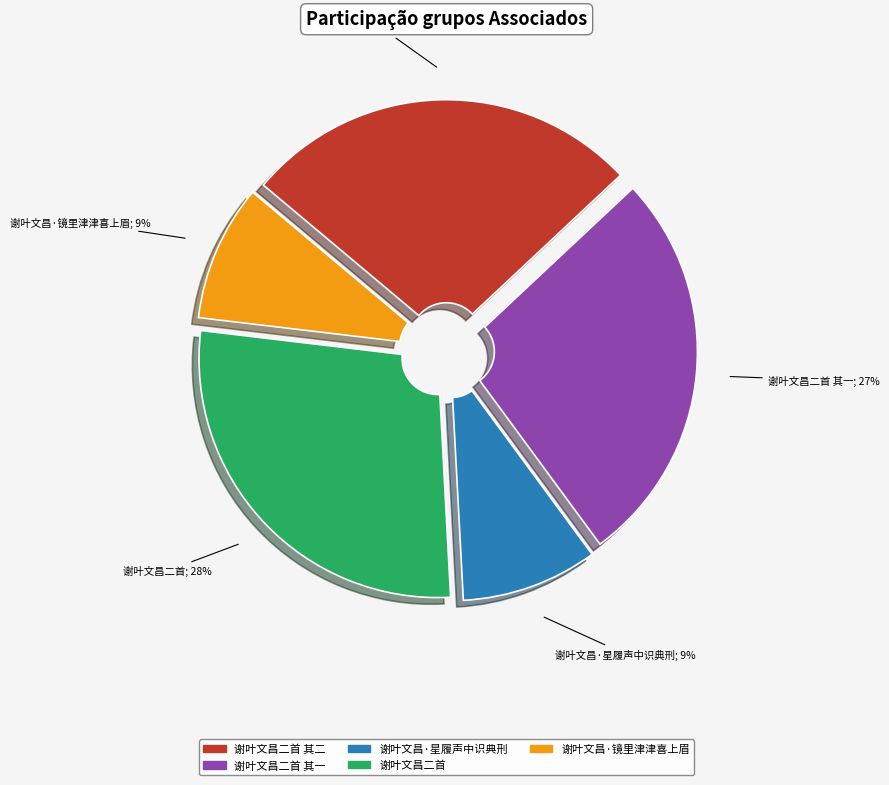

To the nearest percent, what is the difference between the largest and smallest slice percentages?

19%